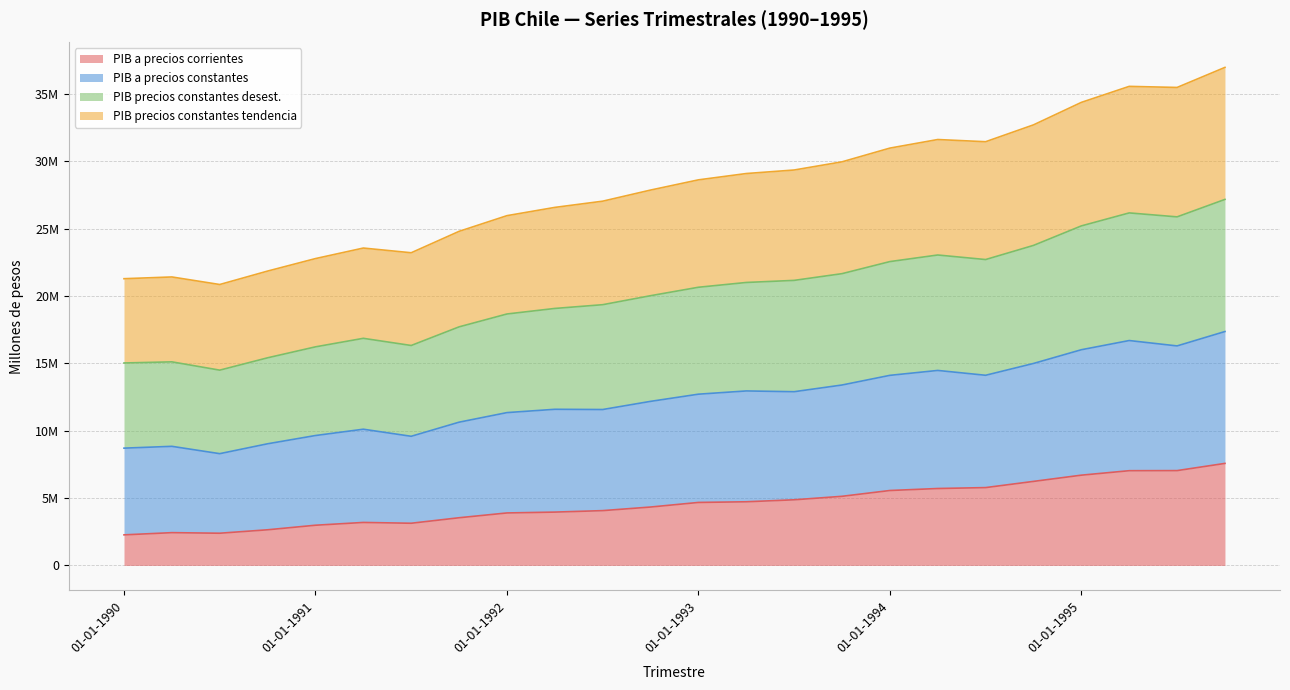

Rank the series by their average value, from highest to lowest.

PIB precios constantes desest., PIB precios constantes tendencia, PIB a precios constantes, PIB a precios corrientes